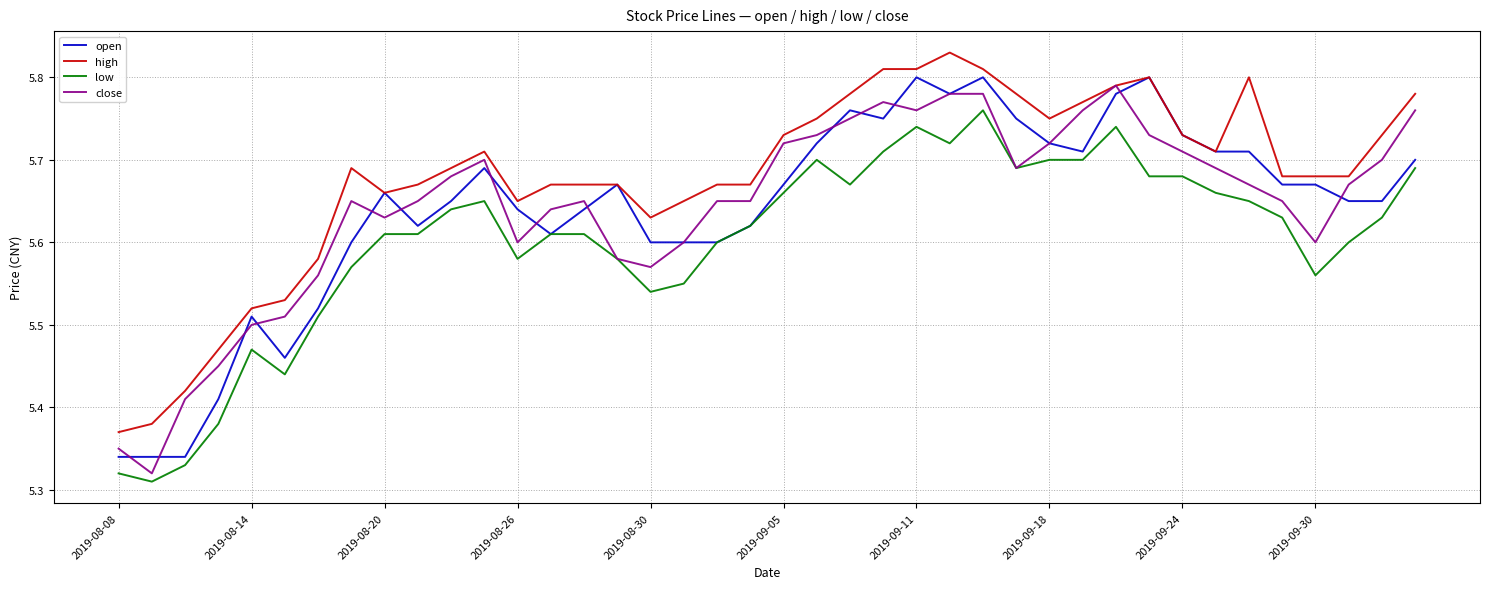

True or false: low and high cross at least once.

False